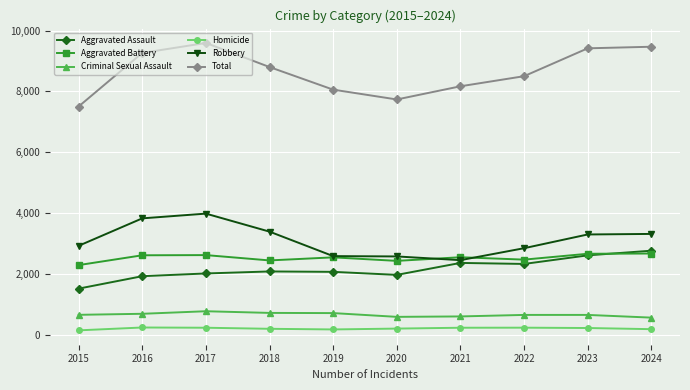

What is the highest value of the Total series?

9594